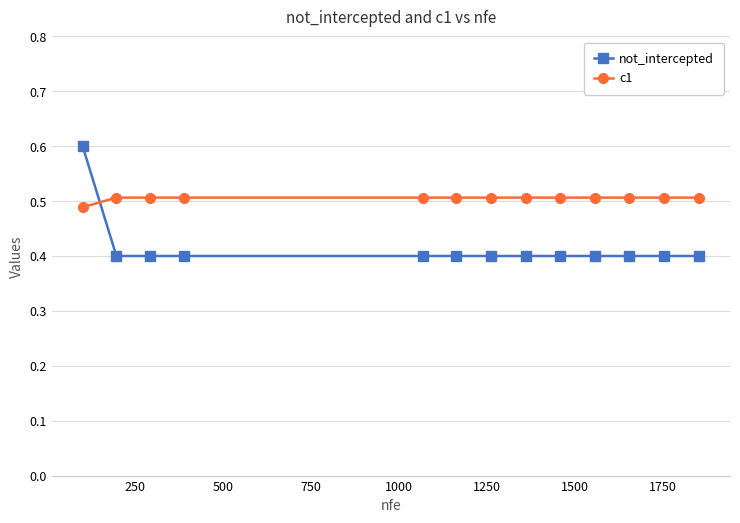

How many lines are shown in the chart?

2